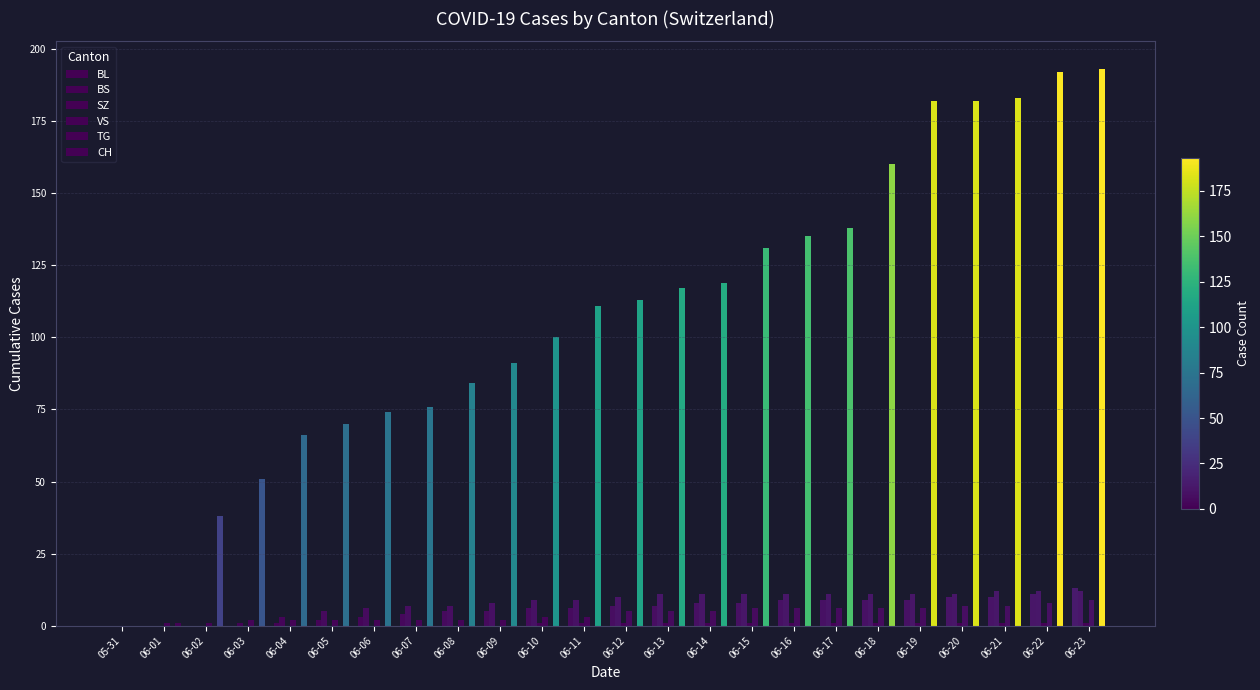

Which series has the largest total across all categories?

CH